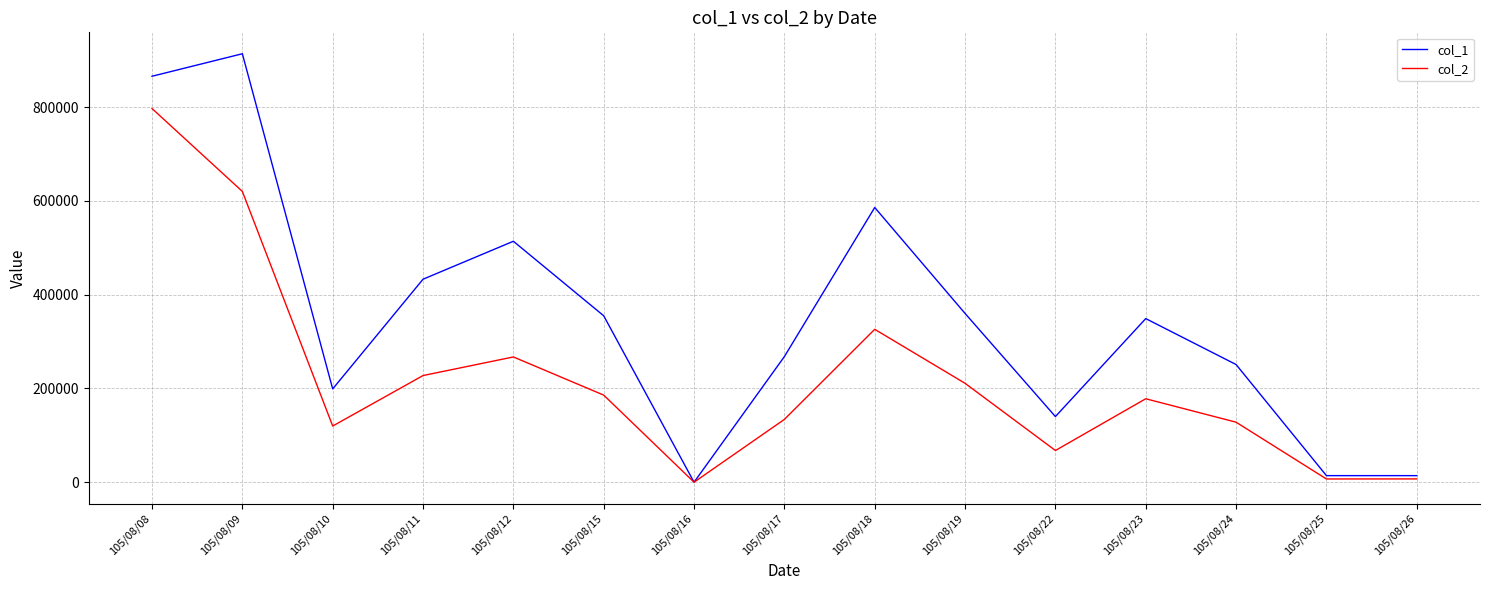

What is the difference between the maximum and minimum values in the col_1 series?

914000